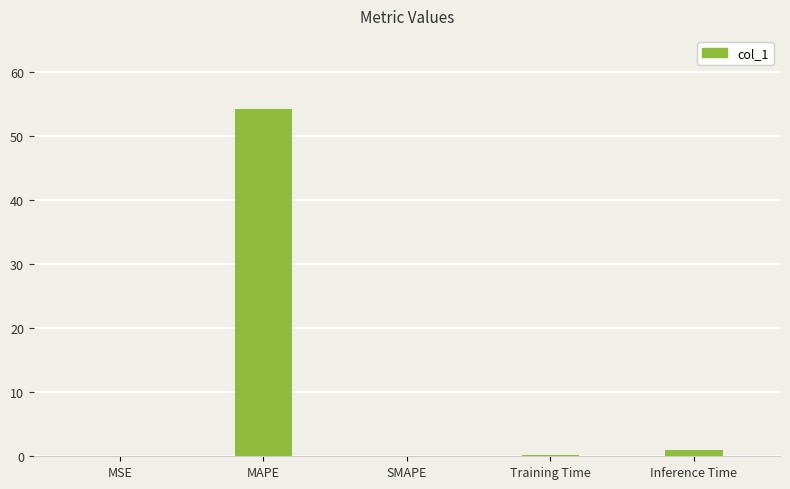

Which has a higher value, Inference Time or MSE?

Inference Time